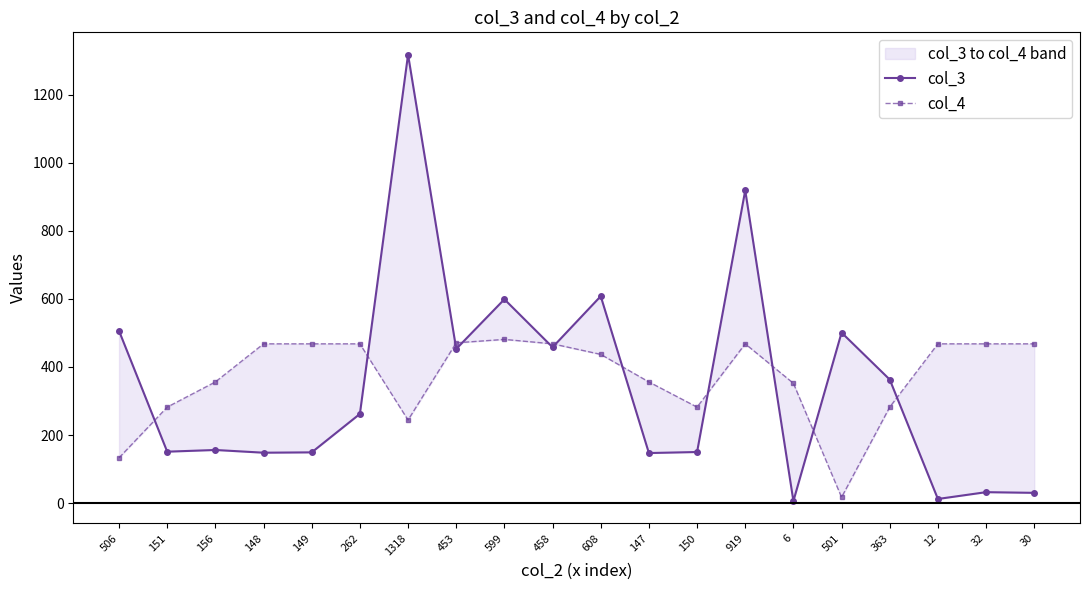

Which series has the widest spread of values?

col_3